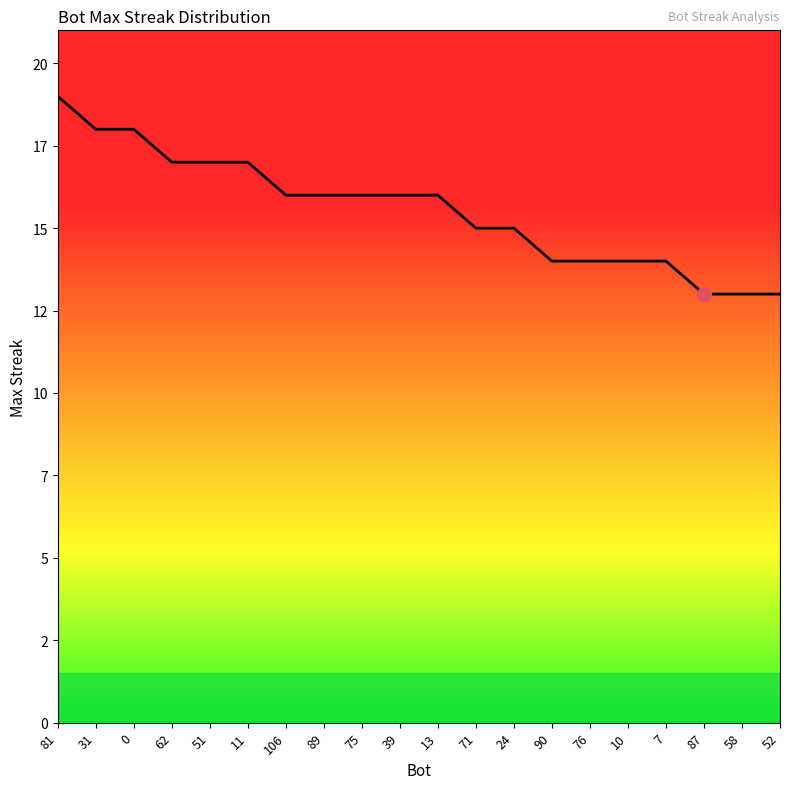

Reading left to right, list all the values displayed in this chart.

19	18	18	17	17	17	16	16	16	16	16	15	15	14	14	14	14	13	13	13